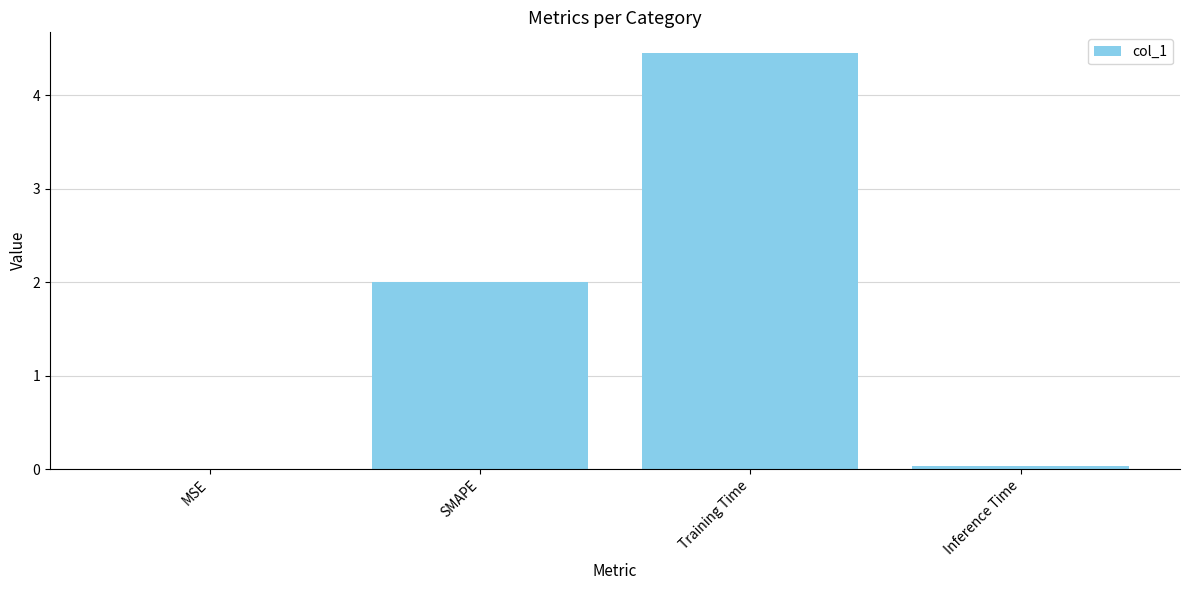

The value at MSE is 0.0. True or false?

True